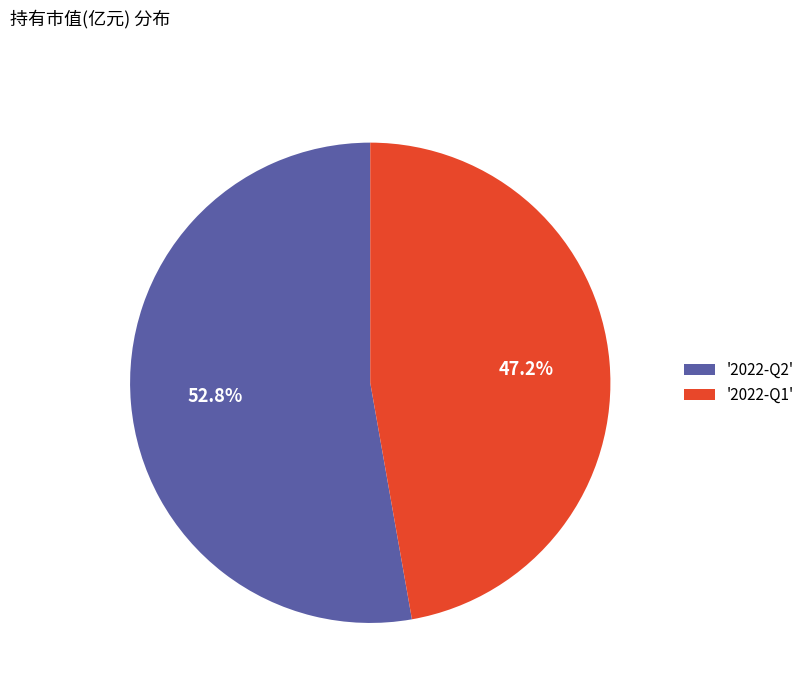

Do '2022-Q2' and '2022-Q1' together represent more than half of the pie?

Yes